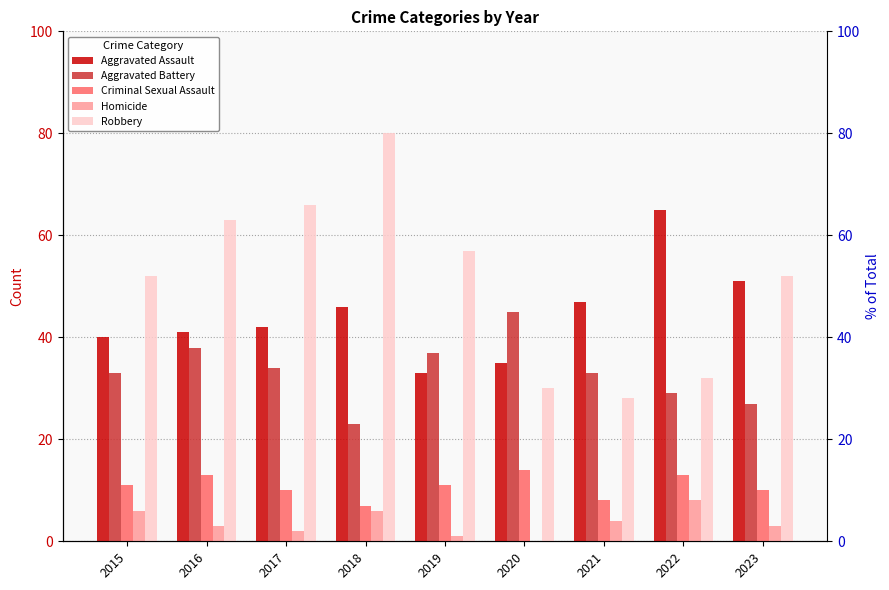

Between 2015 and 2018, which is larger?

2018